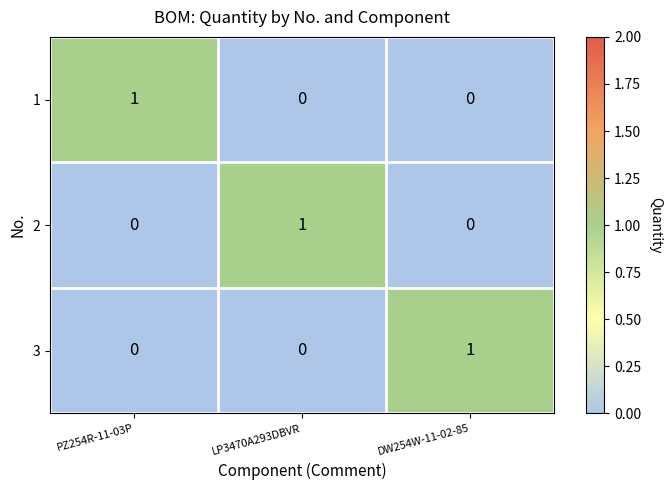

The value of 2 at PZ254R-11-03P is 1. True or false?

False